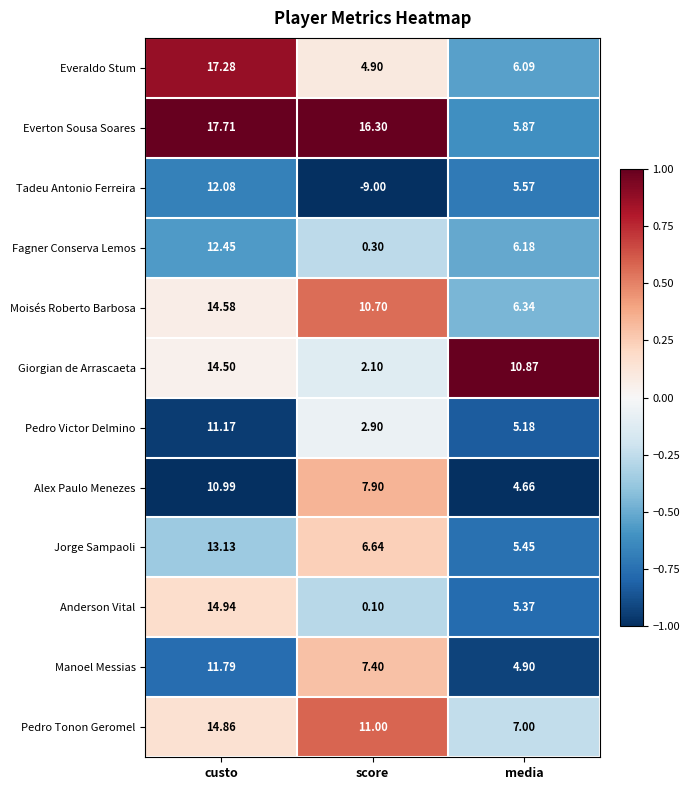

What is the smallest value displayed?

-9.0